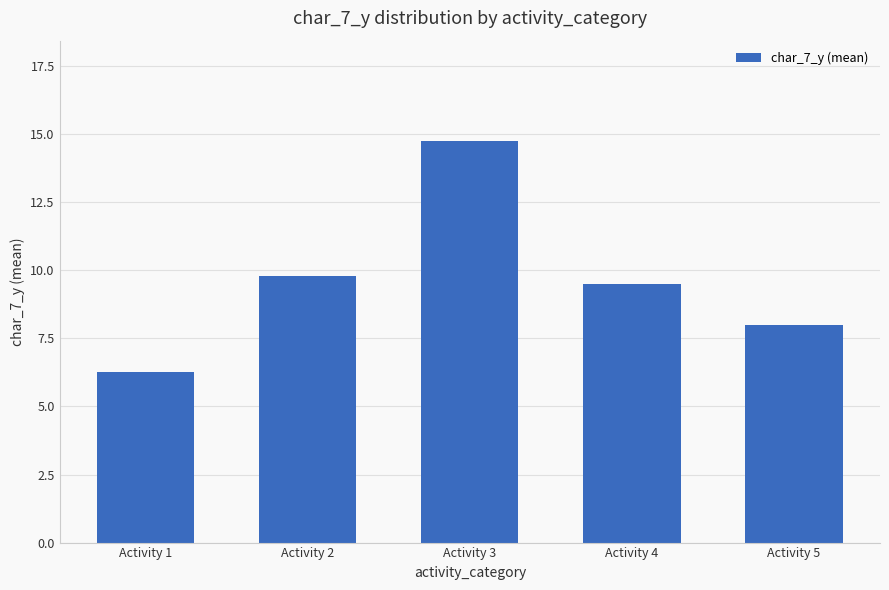

Which category has the highest value across all series?

Activity 3